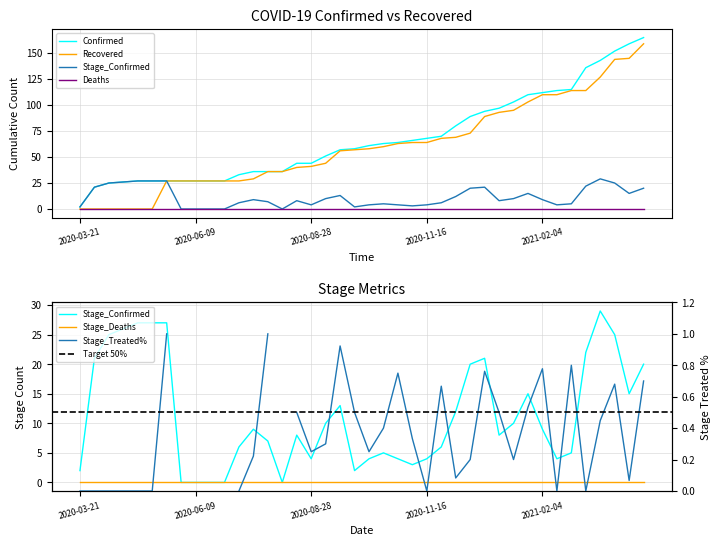

Between 2020-04-20 and 2021-04-15, which series saw the biggest shift?

Recovered